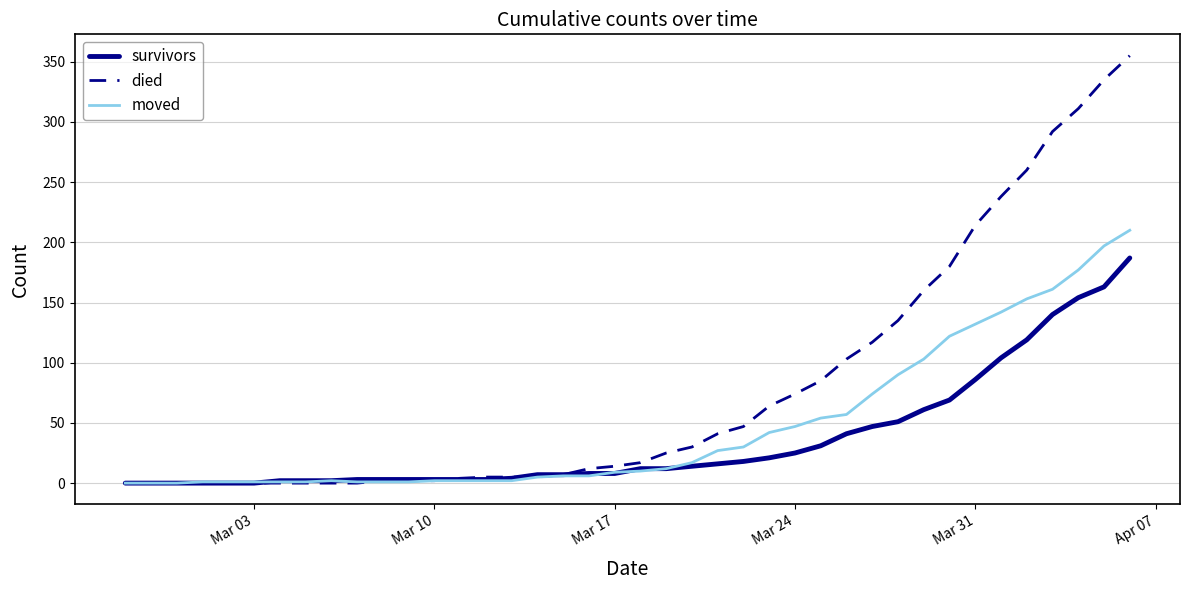

List the series in order of their peak value, highest first.

died, moved, survivors